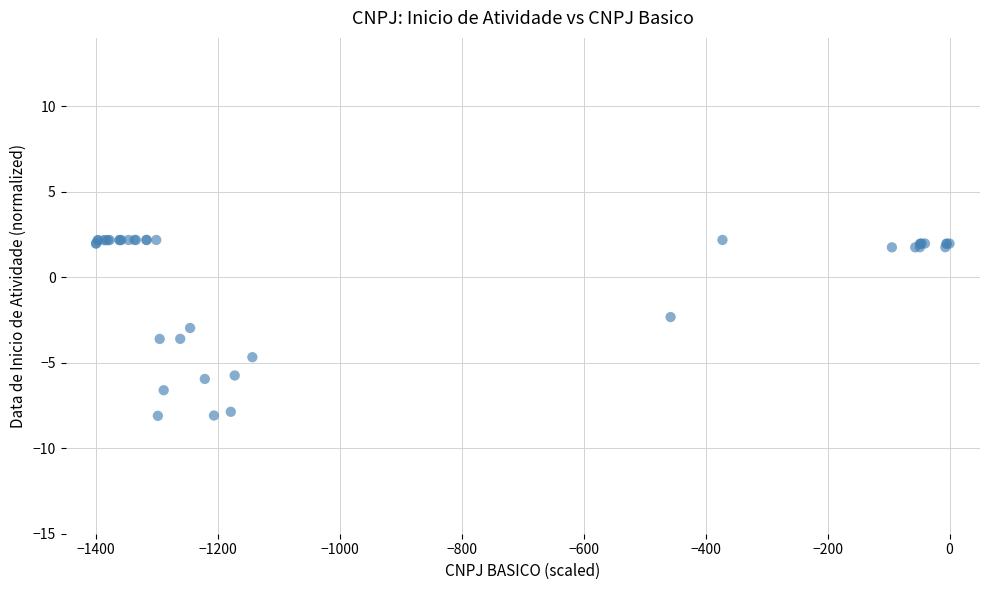

What Y value in the scatter plot is closest to -2?

-2.3